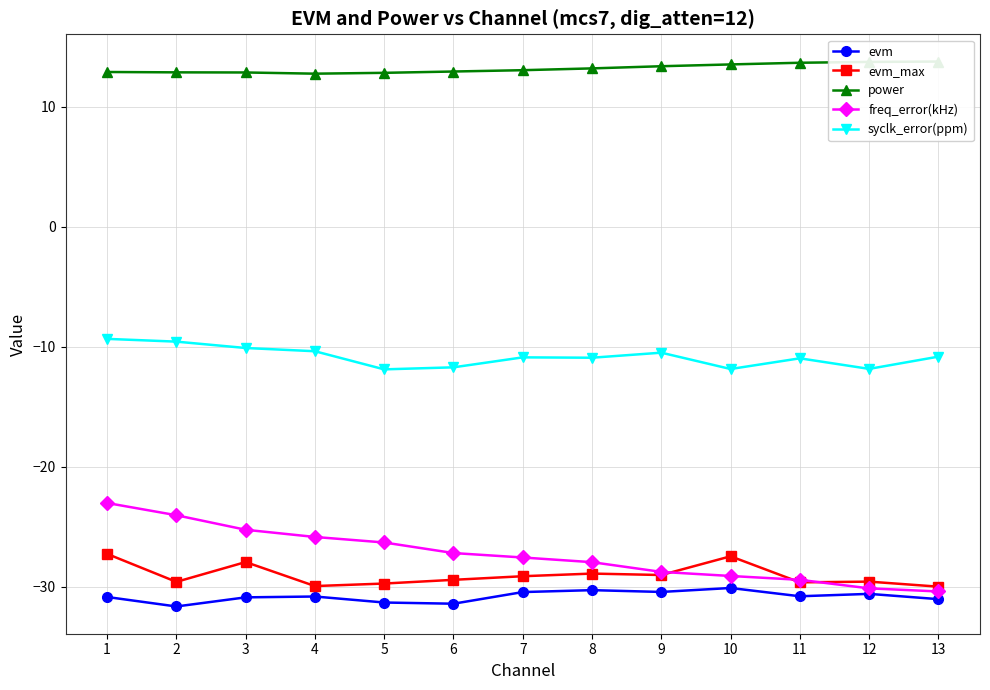

What is the maximum value for freq_error(kHz)?

-23.0